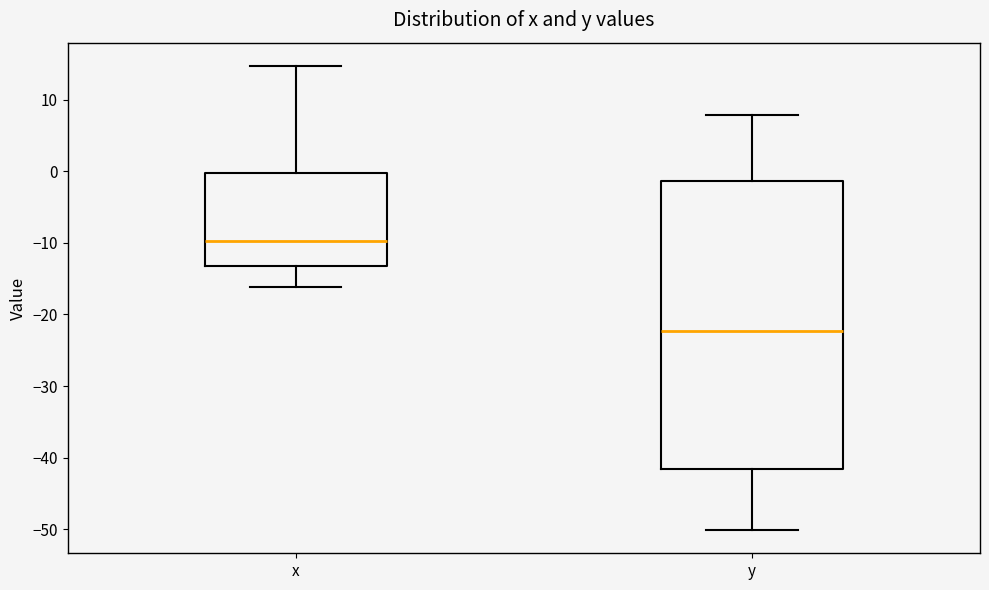

Where is the upper edge of the box for y on the y-axis? The values are not printed on the chart, so give them approximately, as read against the axis.

-1